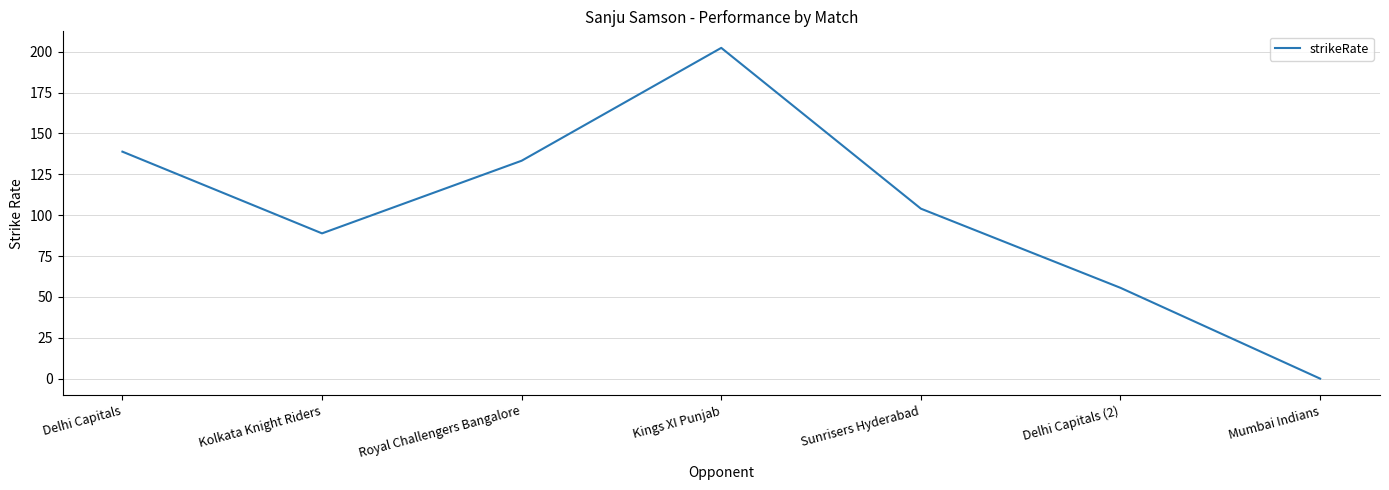

The value at Delhi Capitals is 71.6. True or false?

False